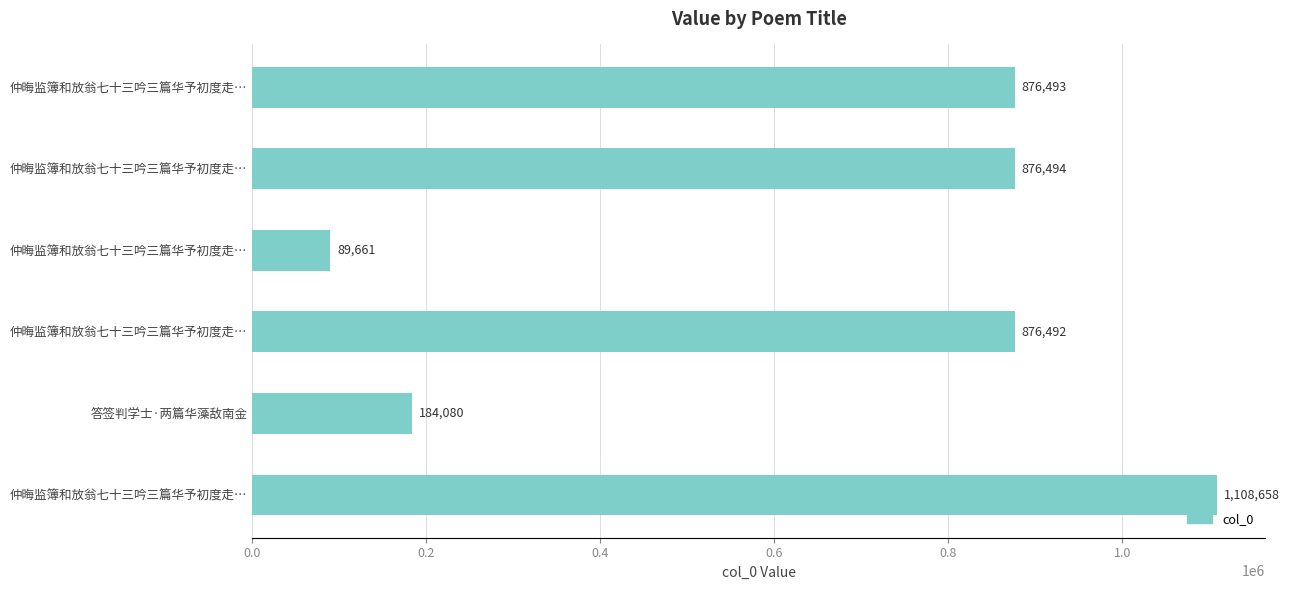

Are the bars horizontal?

Yes